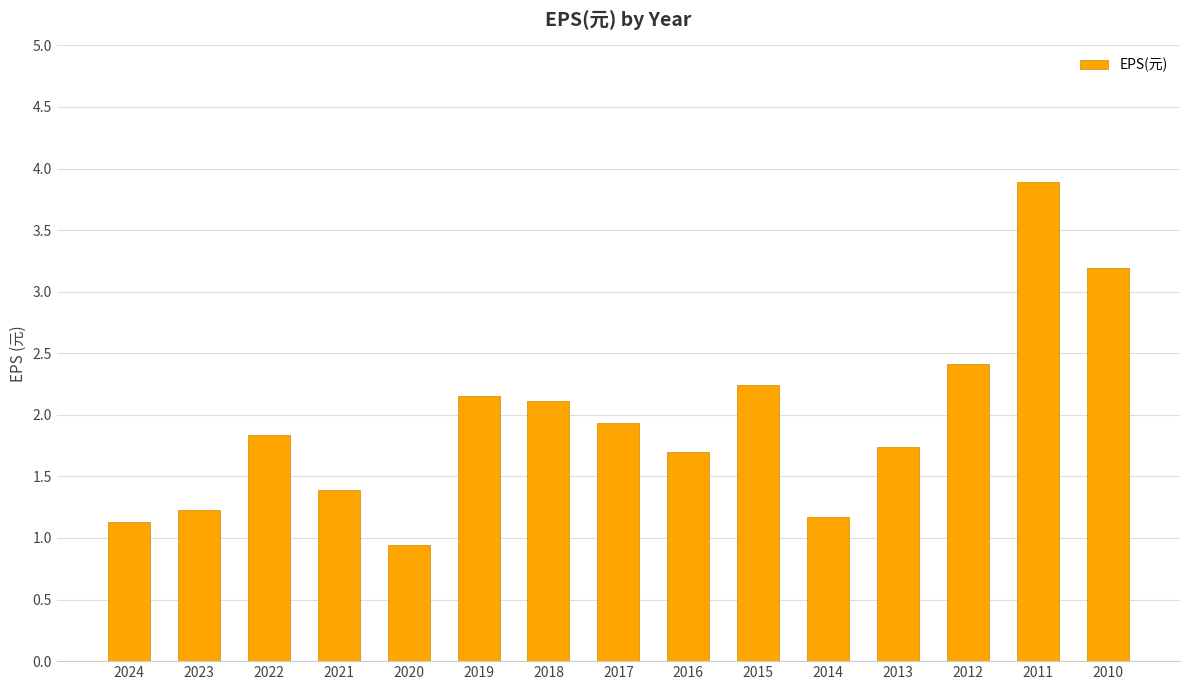

What is the value of the 5th bar from the left?

0.9